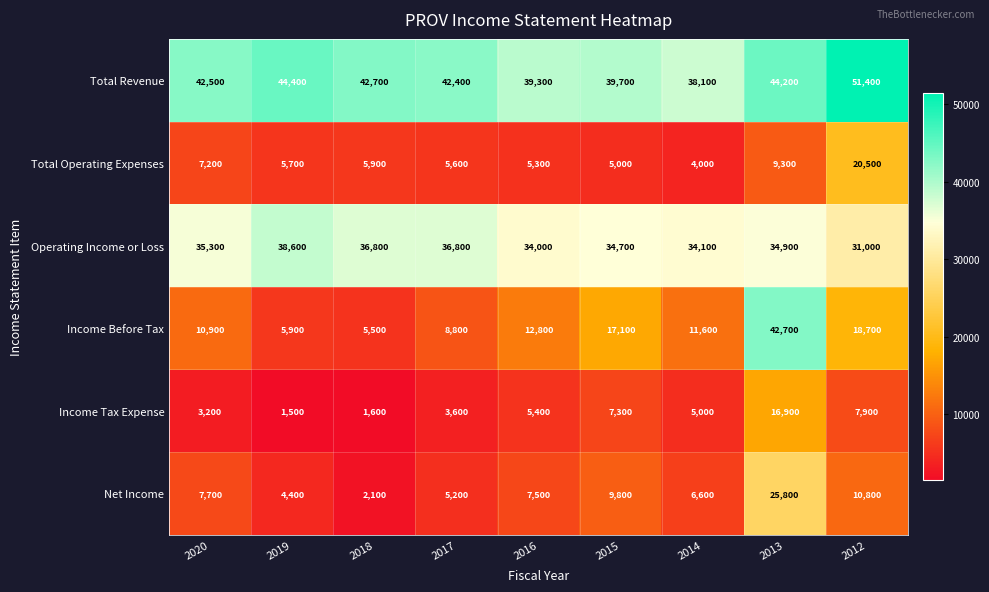

Which series has the largest total across all categories?

Total Revenue